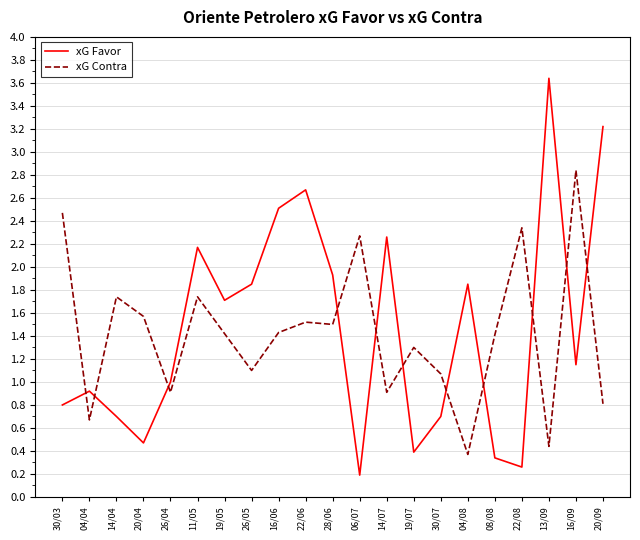

How many lines are shown in the chart?

2